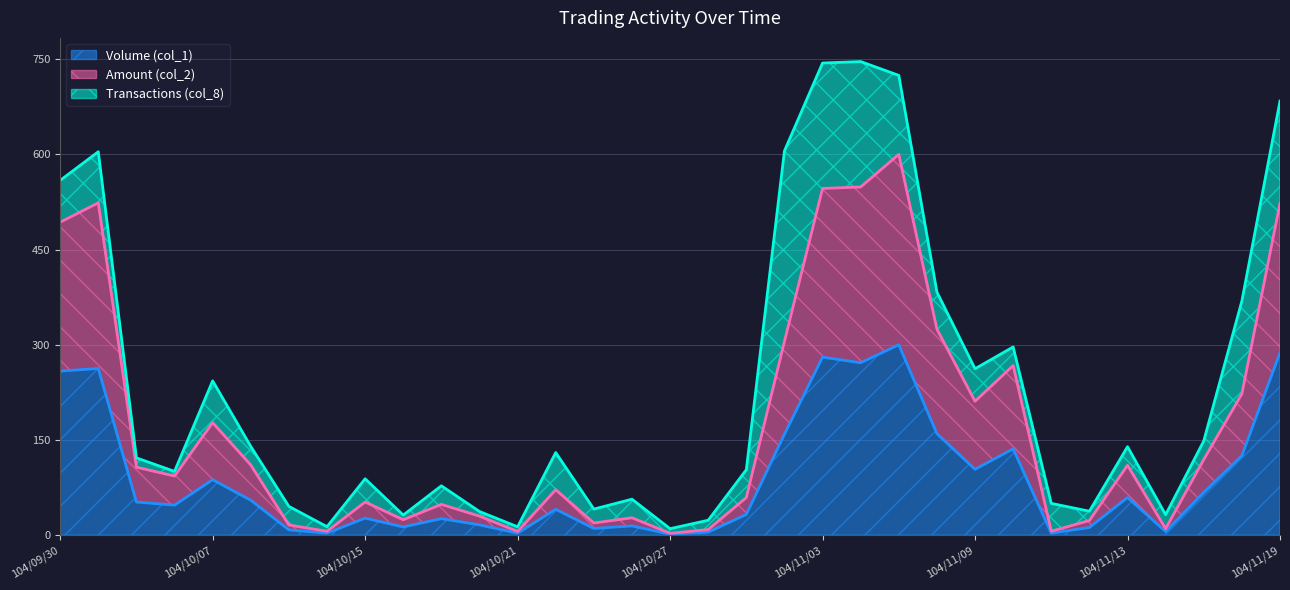

Where is the first local minimum for Amount (col_2)?

104/10/06